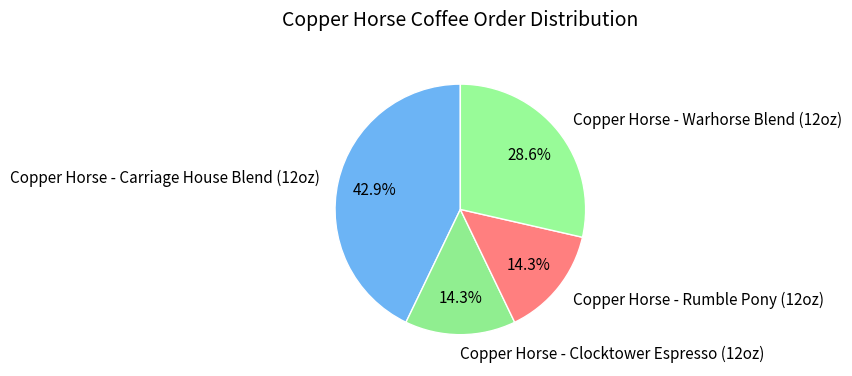

What is the largest slice in the pie chart?

Copper Horse - Carriage House Blend (12oz)